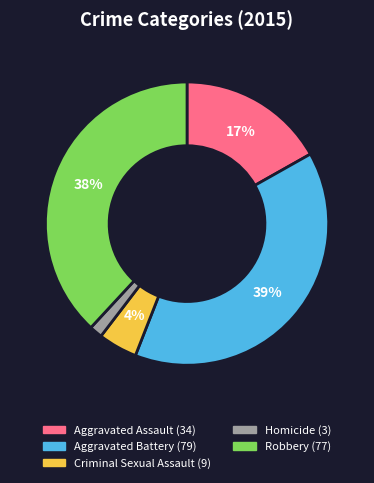

Which has a higher value, Aggravated Battery or Criminal Sexual Assault?

Aggravated Battery